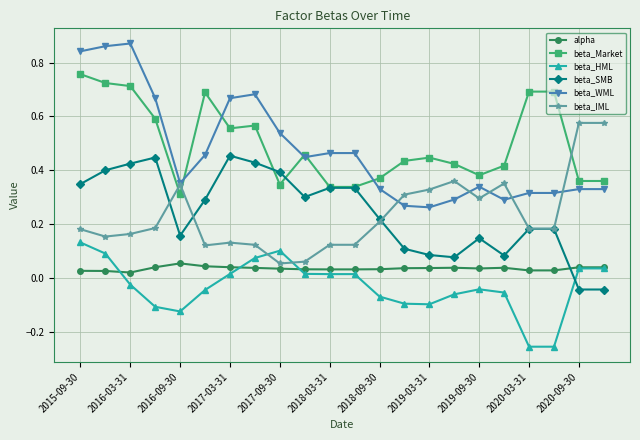

Which series has the largest range (max minus min)?

beta_WML